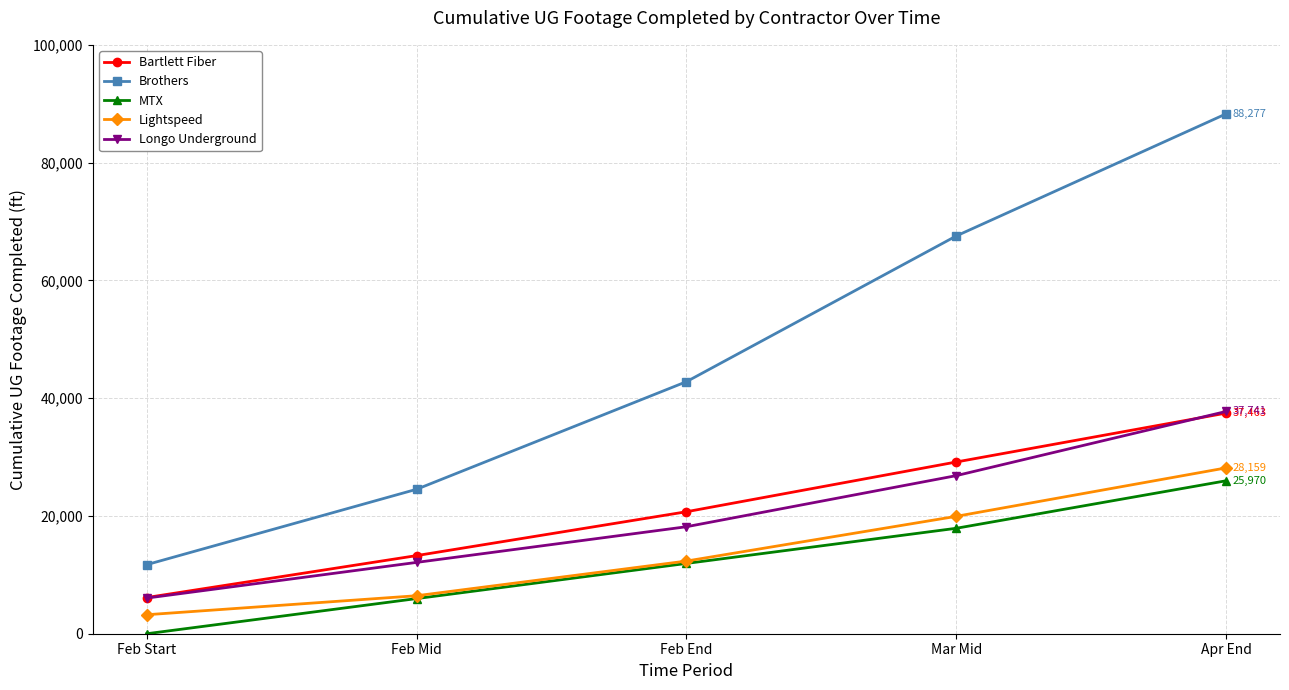

What is the average value of the Bartlett Fiber series?

21350